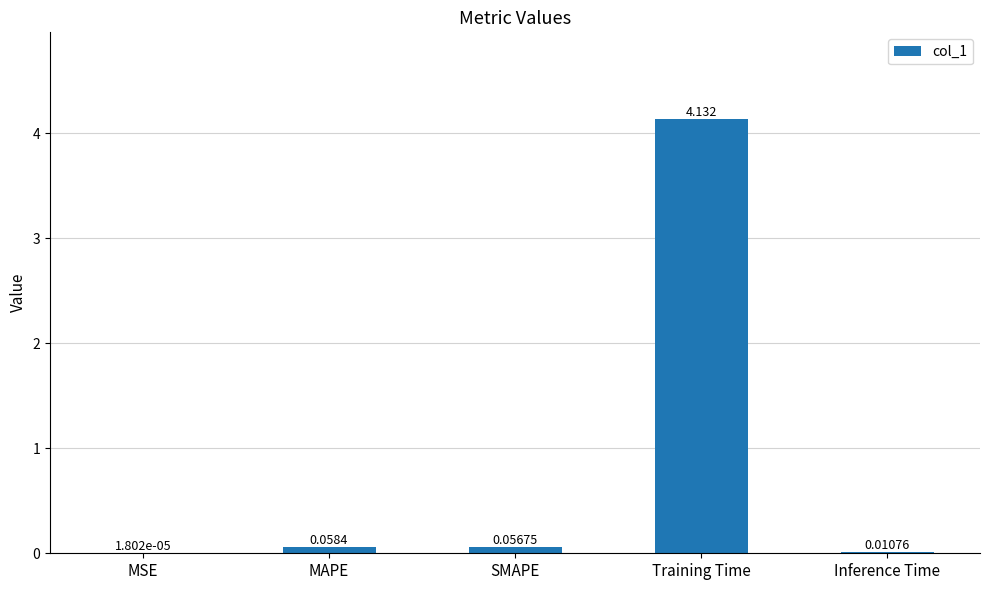

Which label corresponds to the largest value in the chart?

Training Time